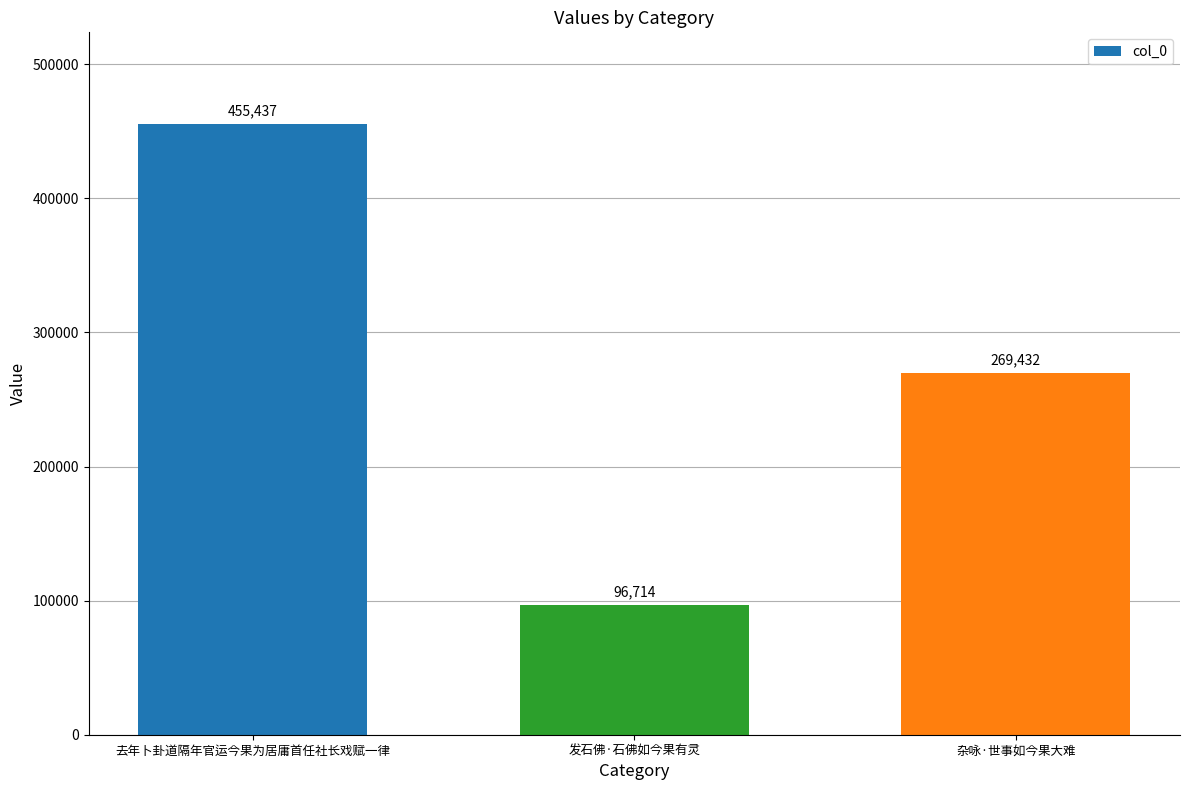

What is the label of the 1st bar from the right?

杂咏·世事如今果大难